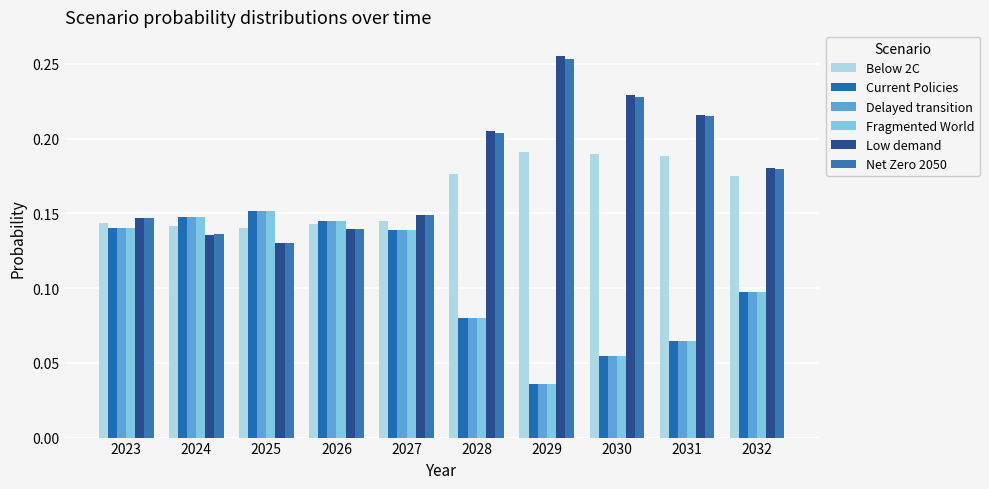

Which series has the largest range (max minus min)?

Low demand